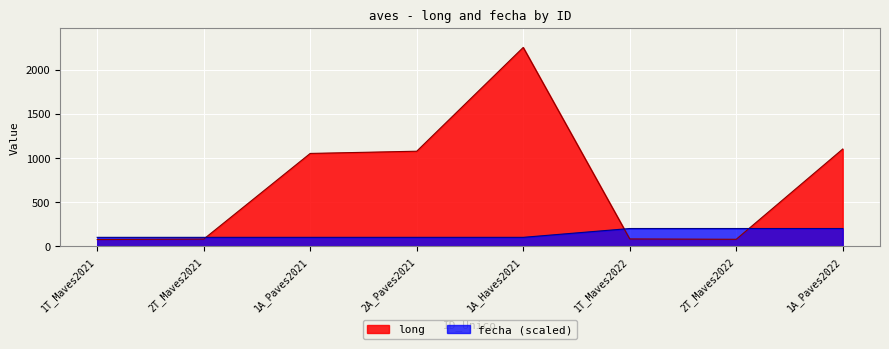

What is the value of the fecha point at the 6th from the left?

200